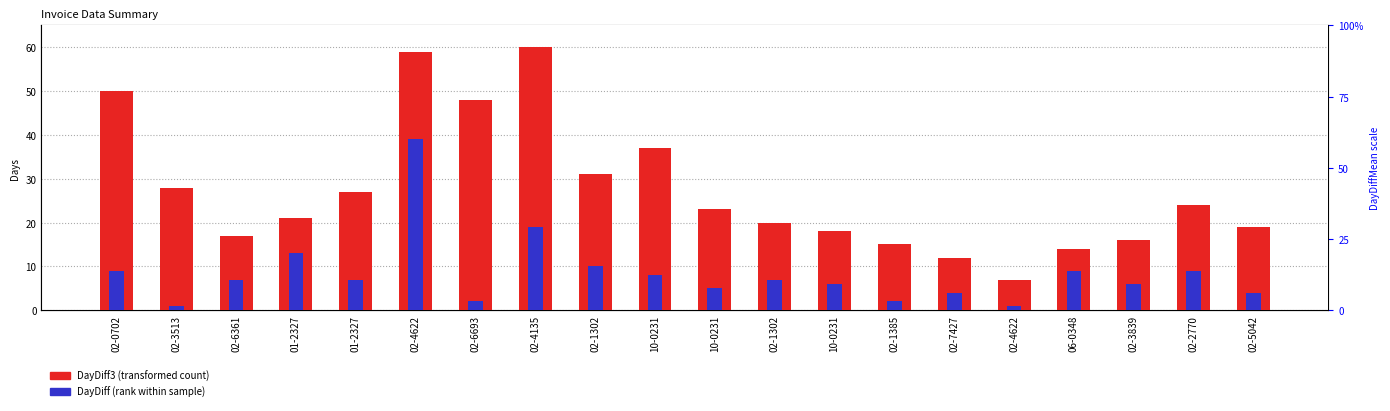

Read the DayDiff value at 02-4135, to the nearest 5.

20